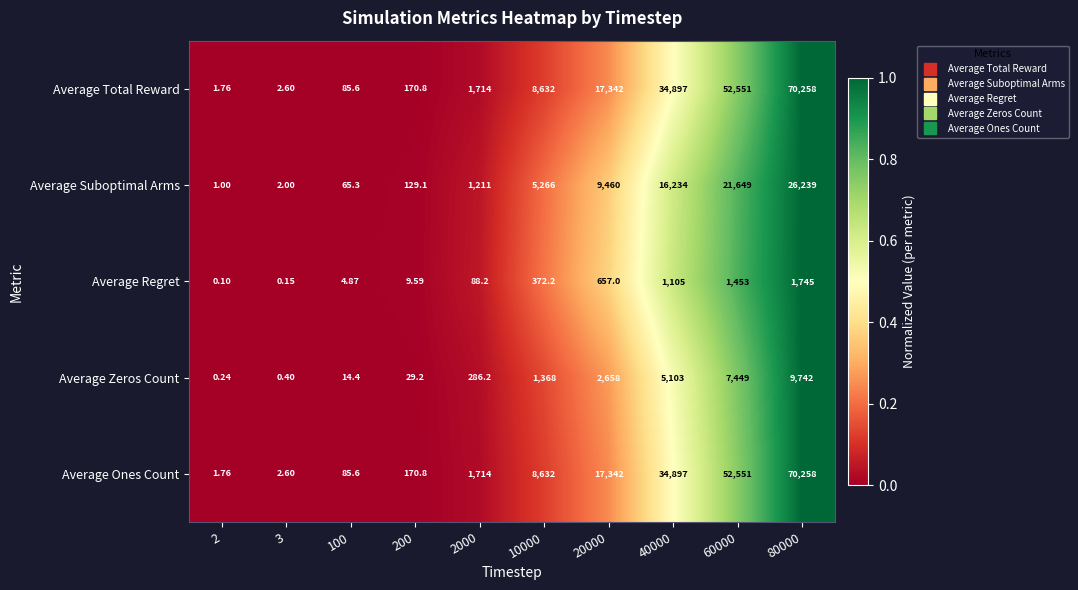

Reading left to right, what are all the values shown in this chart?

Average Total Reward: 2=1.8	3=2.6	100=85.6	200=170.8	2000=1714.0	10000=8632.0	20000=17342.0	40000=34897.0	60000=52551.0	80000=70258.0
Average Suboptimal Arms: 2=1.0	3=2.0	100=65.3	200=129.1	2000=1211.0	10000=5266.0	20000=9460.0	40000=16234.0	60000=21649.0	80000=26239.0
Average Regret: 2=0.1	3=0.1	100=4.9	200=9.6	2000=88.2	10000=372.2	20000=657.0	40000=1105.0	60000=1453.0	80000=1745.0
Average Zeros Count: 2=0.2	3=0.4	100=14.4	200=29.2	2000=286.2	10000=1368.0	20000=2658.0	40000=5103.0	60000=7449.0	80000=9742.0
Average Ones Count: 2=1.8	3=2.6	100=85.6	200=170.8	2000=1714.0	10000=8632.0	20000=17342.0	40000=34897.0	60000=52551.0	80000=70258.0